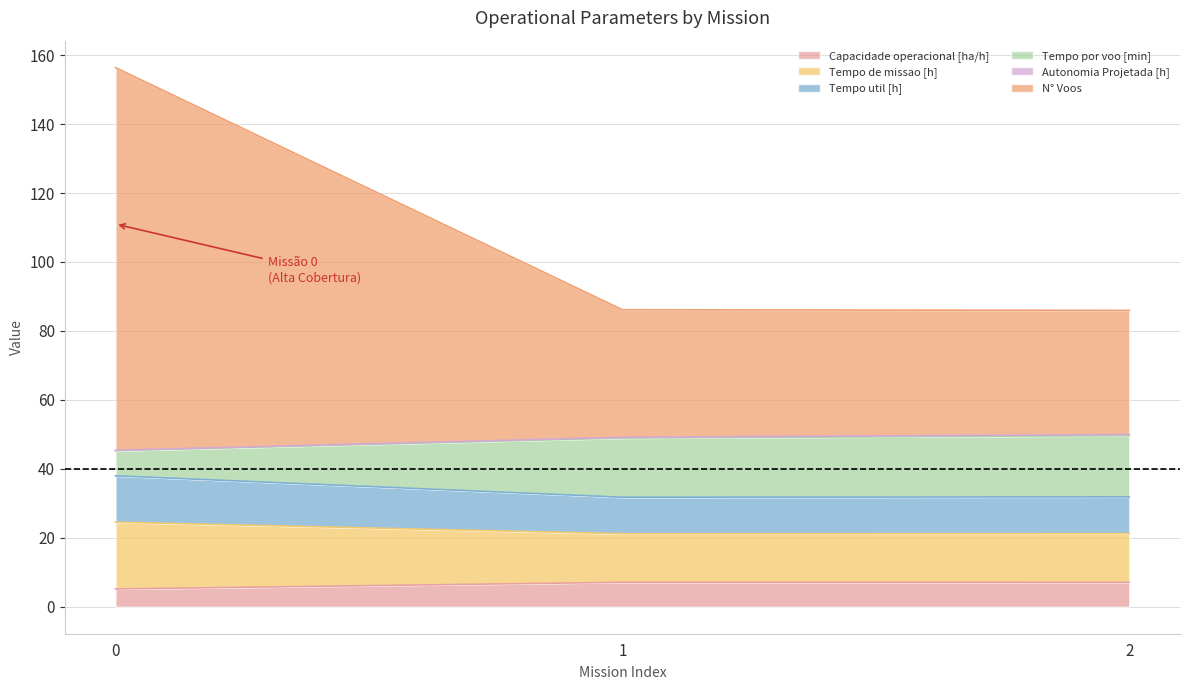

Where is Tempo de missao [h] nearest to the value 22?

2